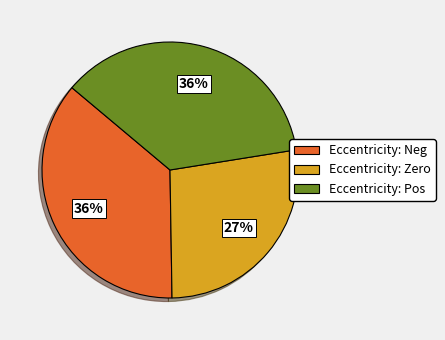

True or false: Eccentricity: Neg accounts for 36% of the total.

True